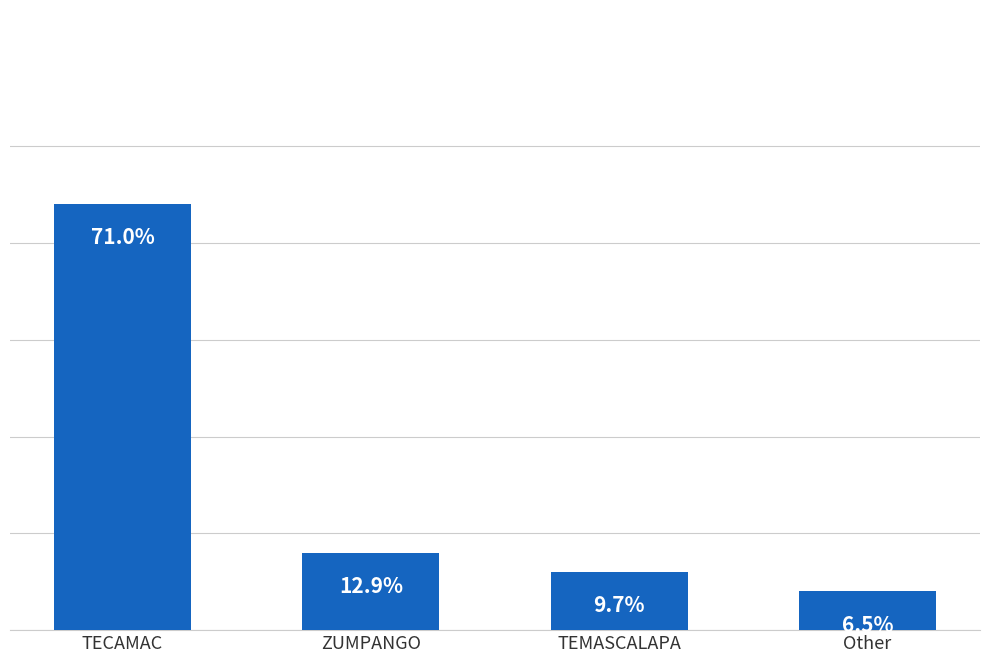

Rank the categories by value from lowest to highest.

Other, TEMASCALAPA, ZUMPANGO, TECAMAC